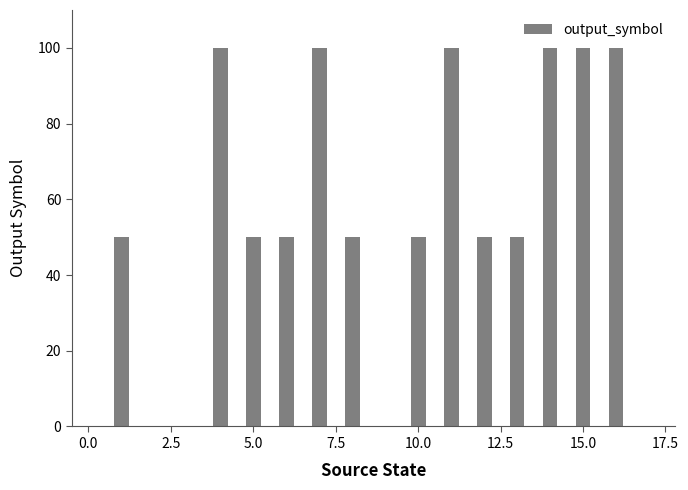

What is the sum of all values?

950